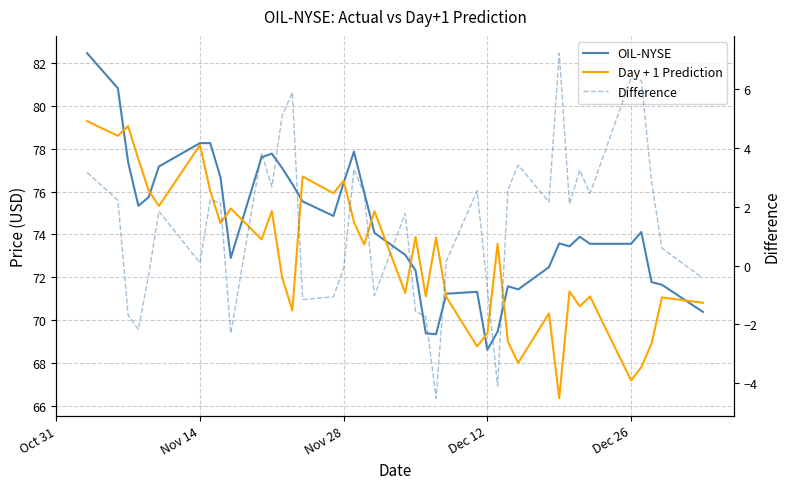

Which series has the largest total across all categories?

OIL-NYSE